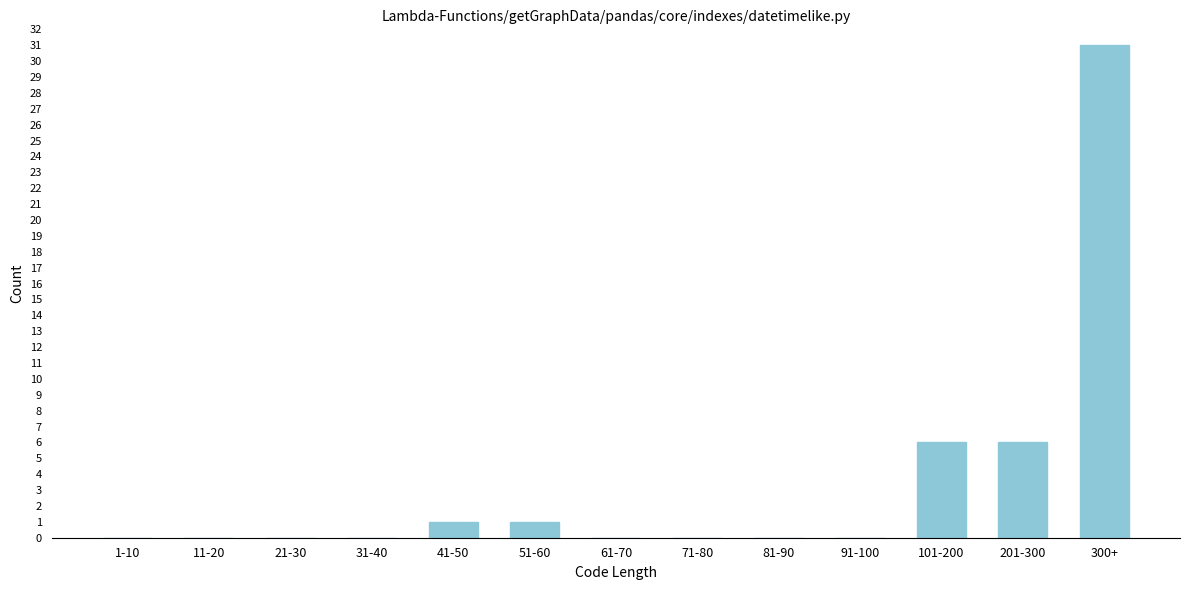

Reading left to right, list all the values displayed in this chart.

1-10=0	11-20=0	21-30=0	31-40=0	41-50=1	51-60=1	61-70=0	71-80=0	81-90=0	91-100=0	101-200=6	201-300=6	300+=31